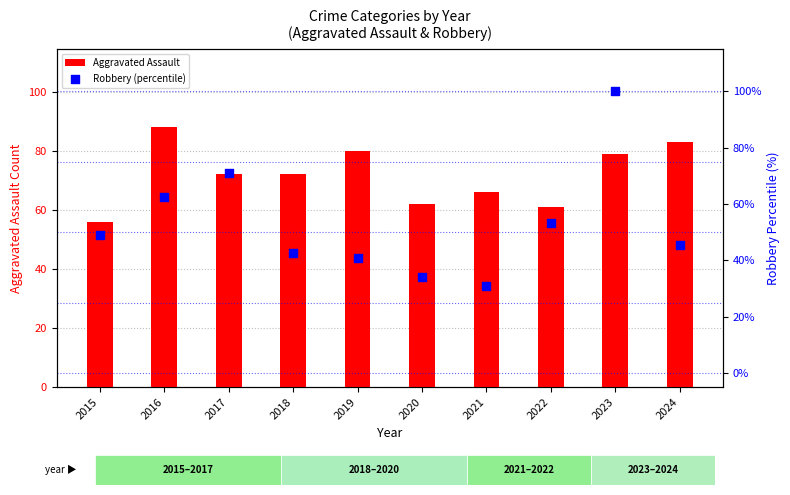

At which category is the sum across all series the highest?

2023